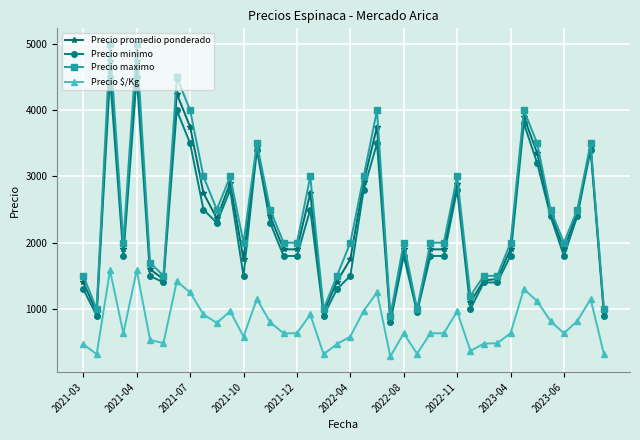

List the series in order of their peak value, lowest first.

Precio $/Kg, Precio minimo, Precio promedio ponderado, Precio maximo